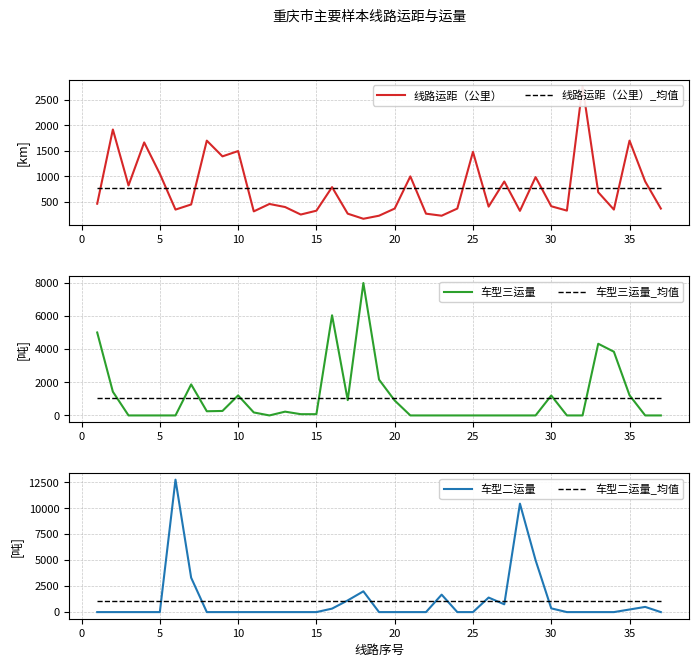

How many lines are shown in the chart?

6